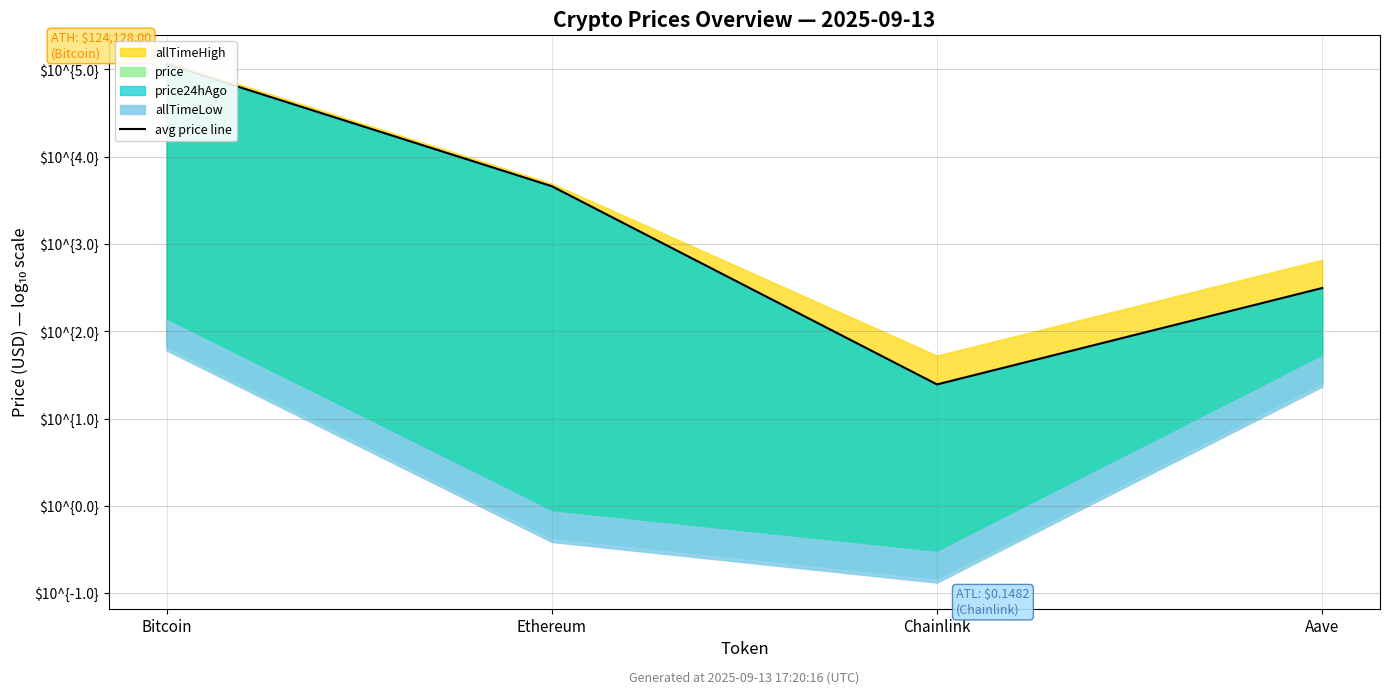

At which category does the data reach its first local valley?

Chainlink